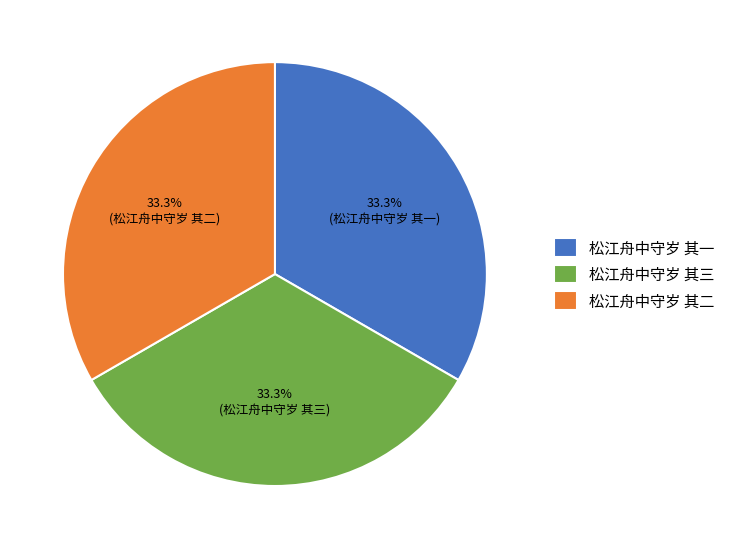

Does 松江舟中守岁 其一 account for over 50% of the chart?

No